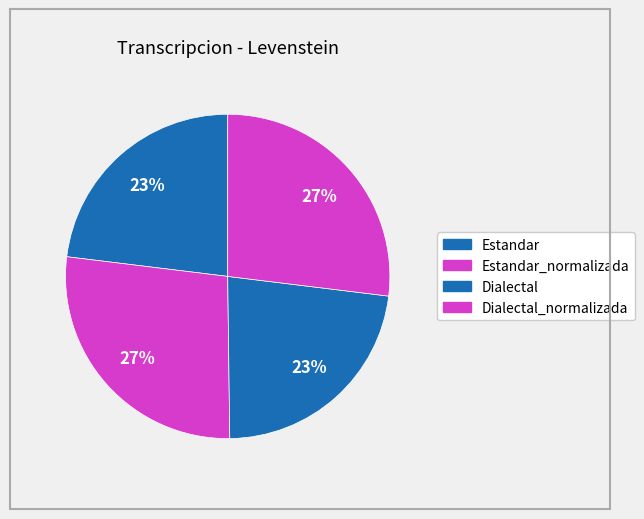

Which slice is the largest?

Estandar_normalizada